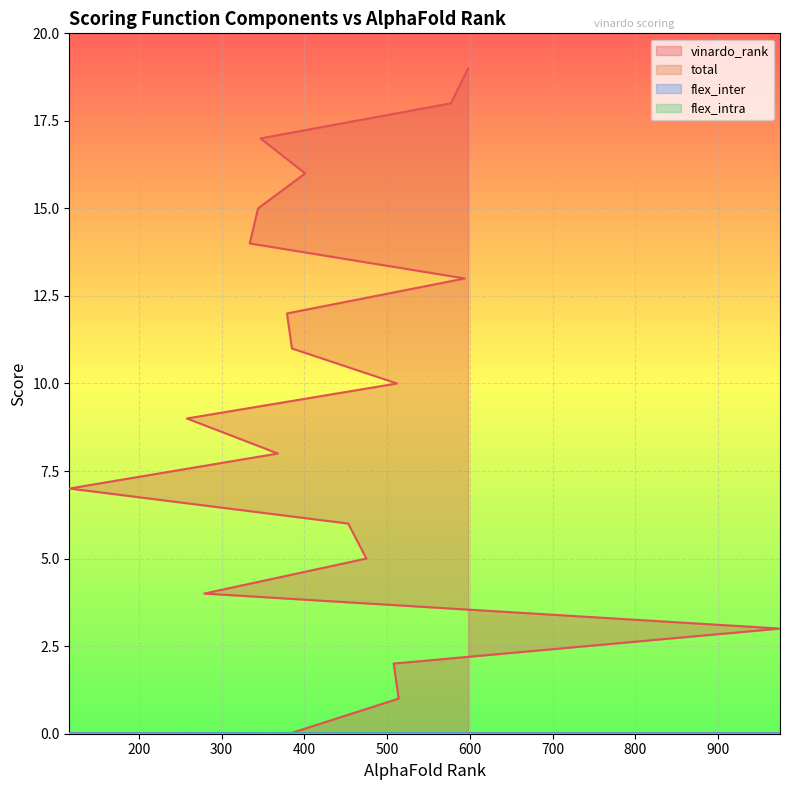

At which label does vinardo_rank reach its peak?

598